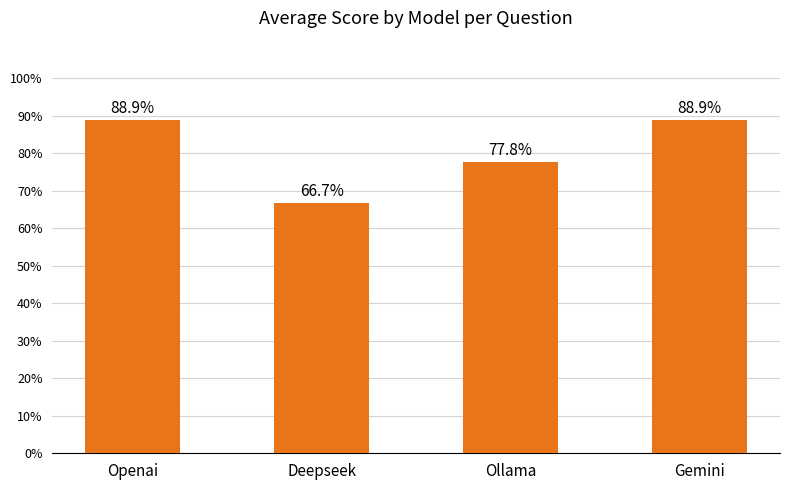

What is the value of the 3rd bar from the left?

77.8